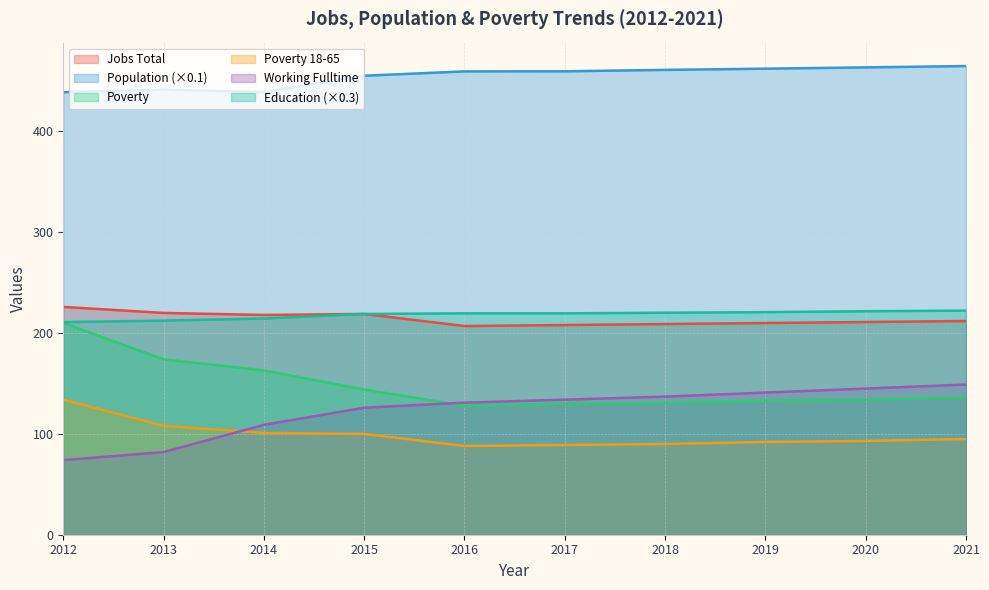

Between 2016 and 2017, which series saw the biggest shift?

Working_Fulltime